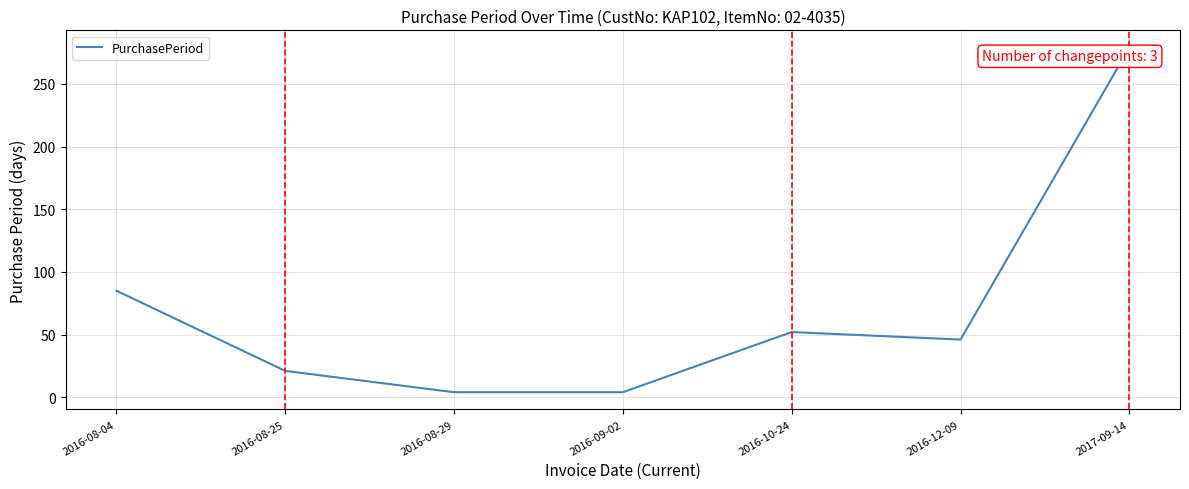

The value at 2016-09-02 is 4. True or false?

True